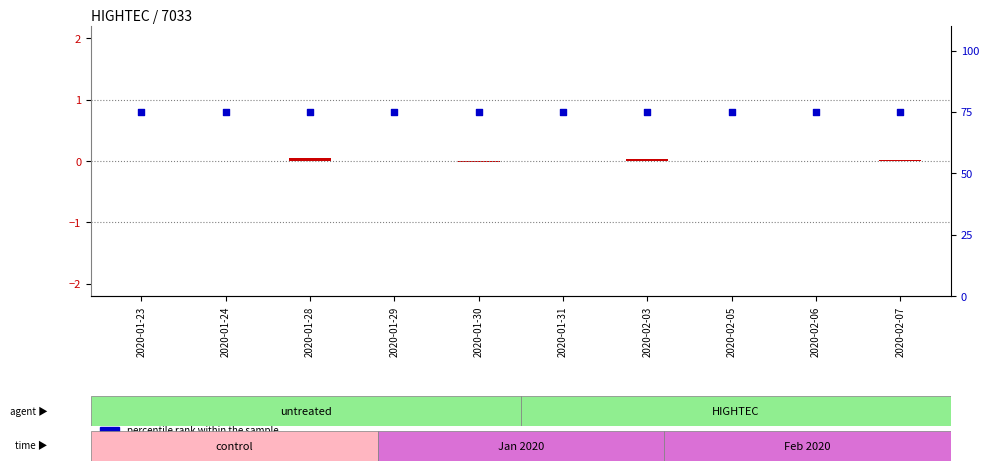

Is the value of log2 ratio at 2020-01-23 greater than the value of percentile rank within the sample at 2020-02-03?

No